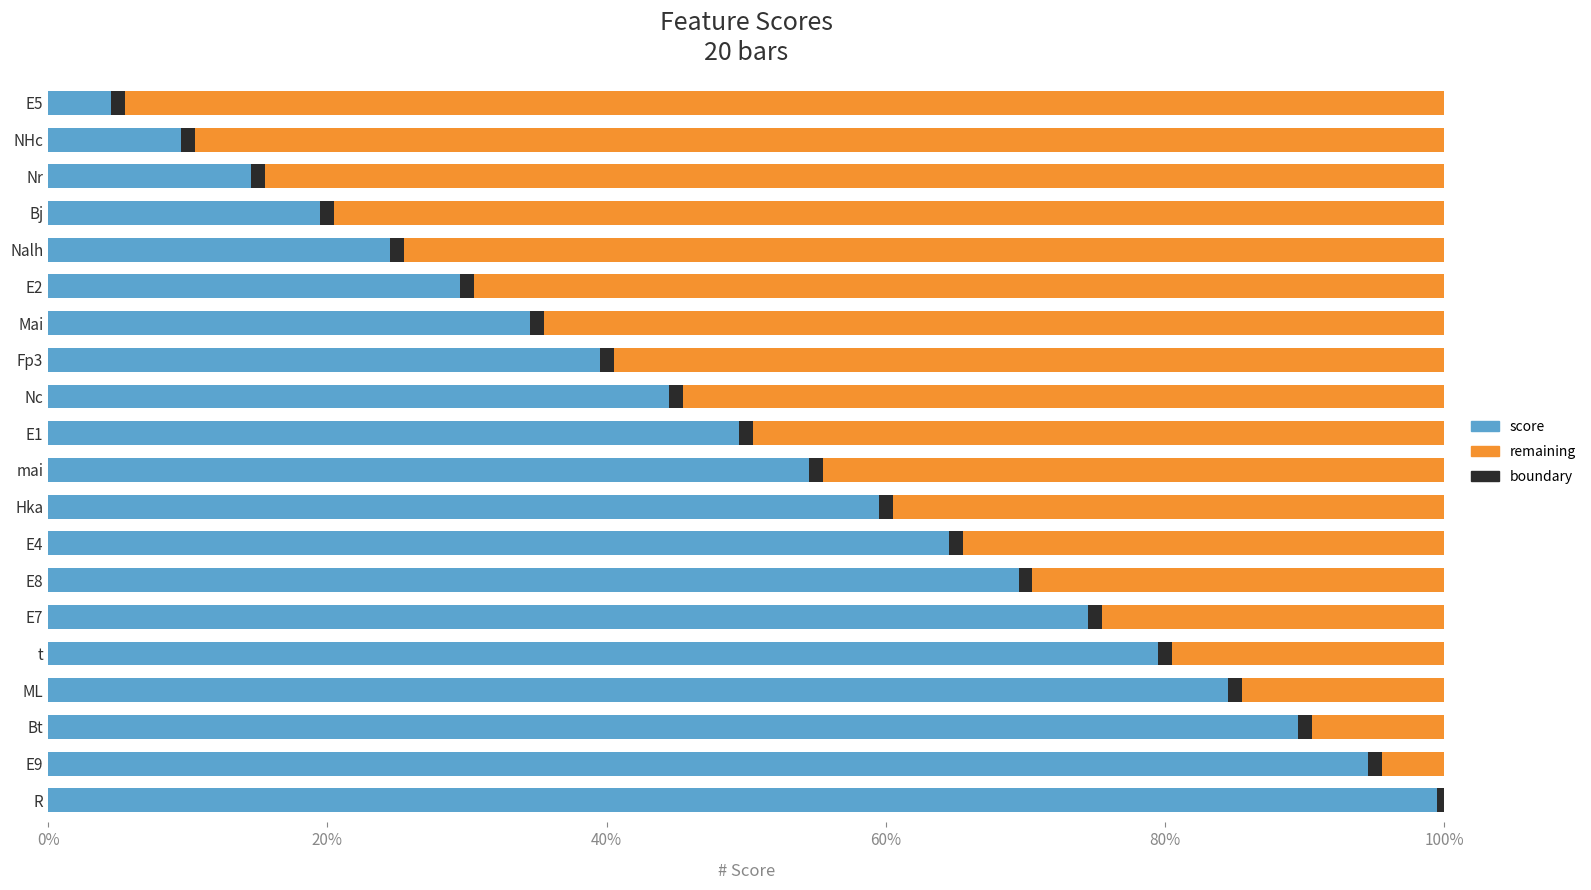

Reading left to right, list all the values displayed in this chart.

score: 1.0	0.9	0.9	0.8	0.8	0.8	0.7	0.6	0.6	0.6	0.5	0.4	0.4	0.3	0.3	0.2	0.2	0.1	0.1	0.0
remaining: 0.0	0.1	0.1	0.1	0.2	0.2	0.3	0.4	0.4	0.4	0.5	0.6	0.6	0.6	0.7	0.8	0.8	0.9	0.9	1.0